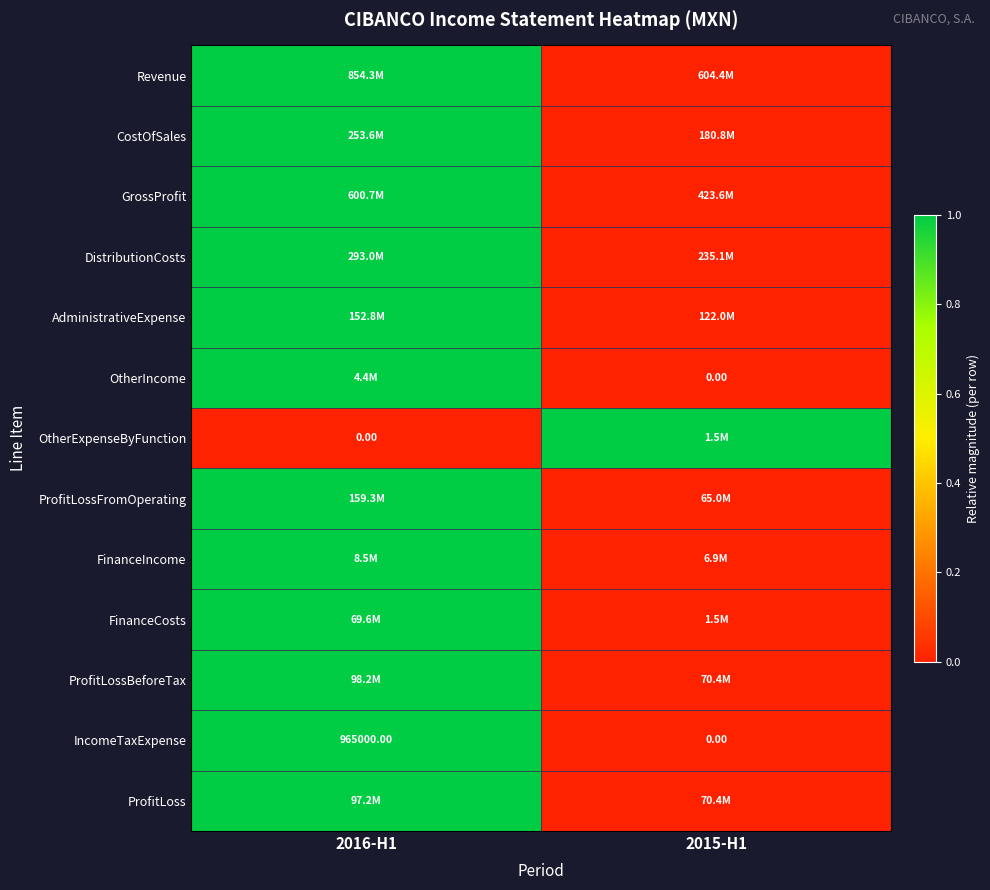

List the labels in order of IncomeTaxExpense value, smallest first.

2015-H1, 2016-H1